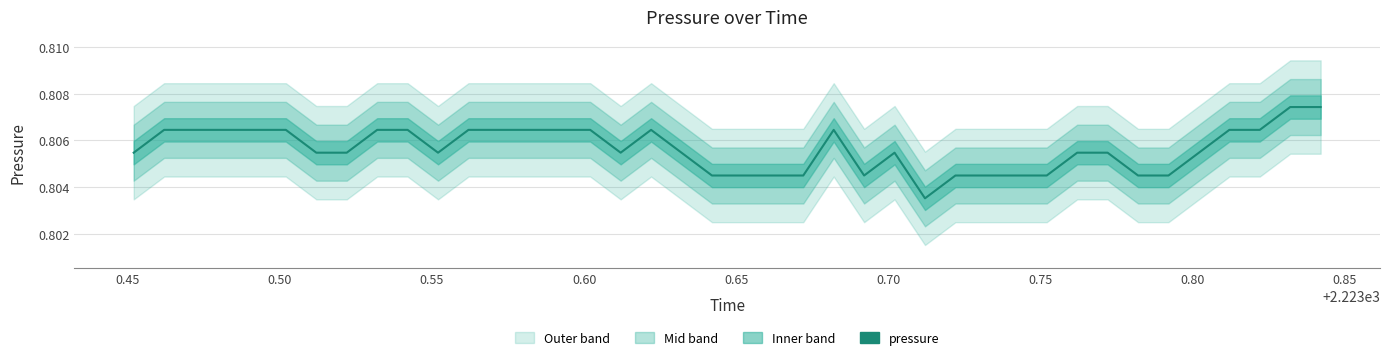

The chart shows a value of 0.8 at 0.45. True or false?

True